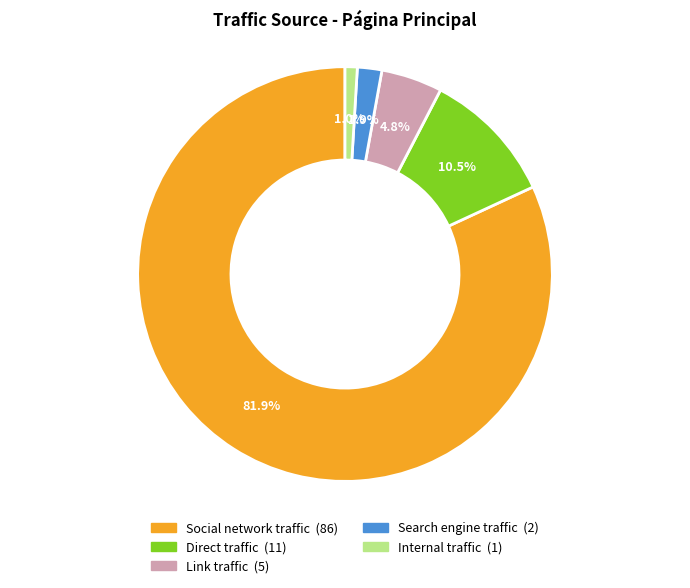

Do Social network traffic and Link traffic together represent more than half of the pie?

Yes